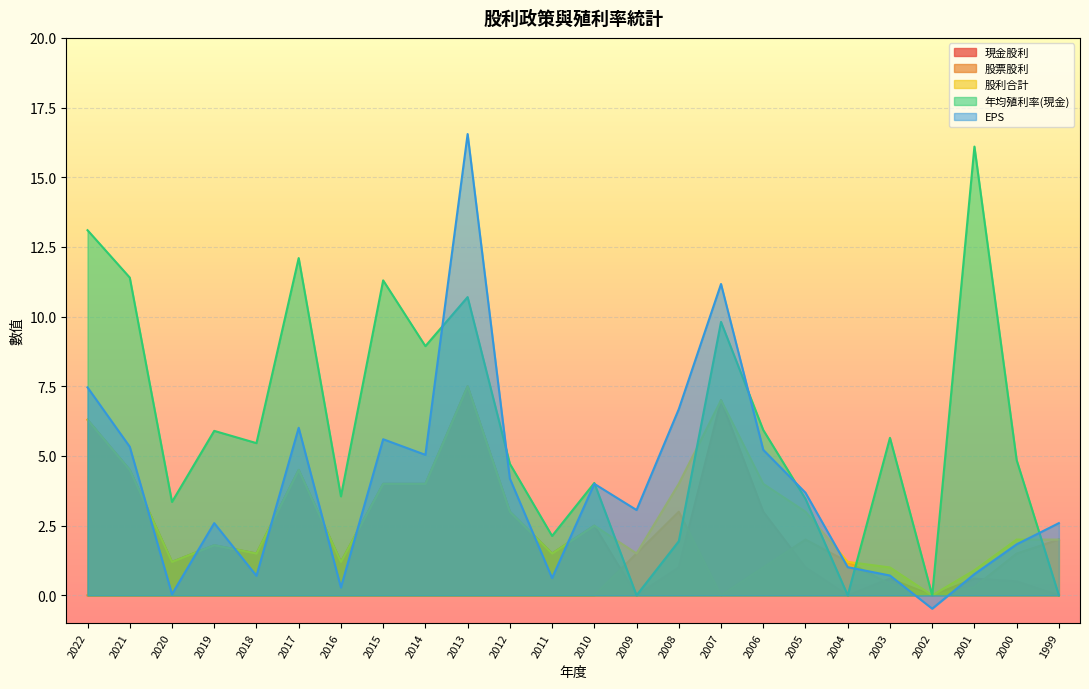

What is the difference between the second highest and minimum values in the EPS series?

11.7